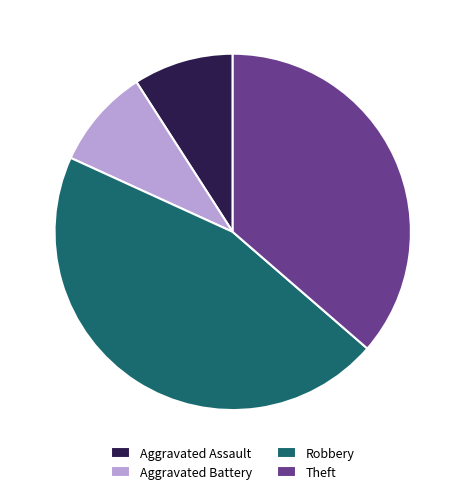

Is there a majority slice in this chart?

No